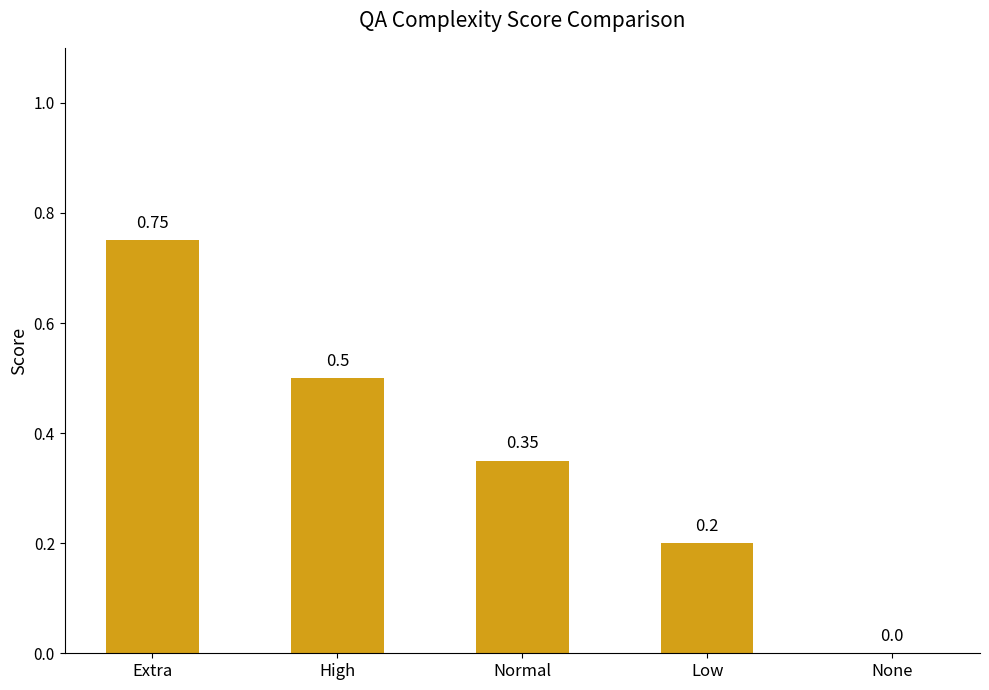

Where is the data nearest to the value 0?

None